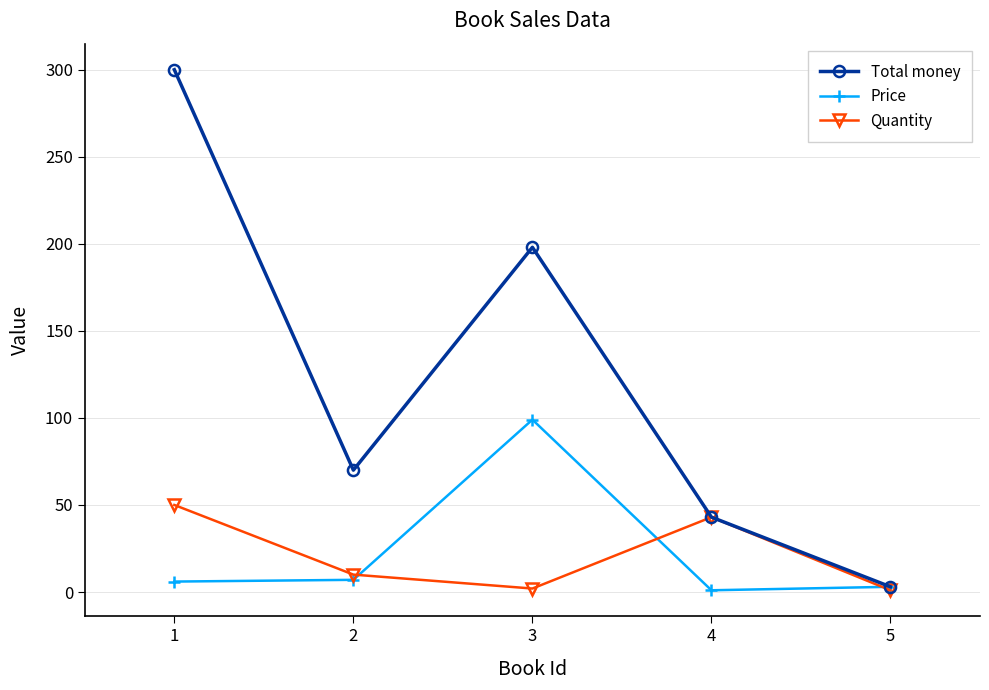

What is the spread (max minus min) of values at 2?

63